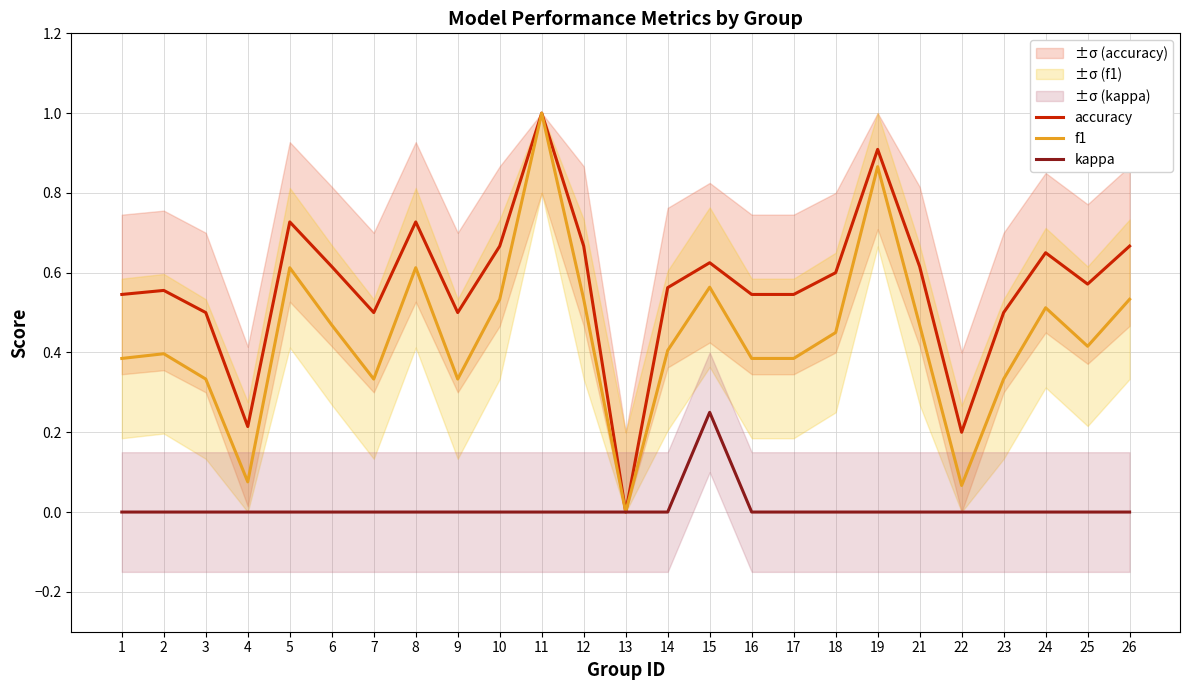

Which series has the largest range (max minus min)?

accuracy